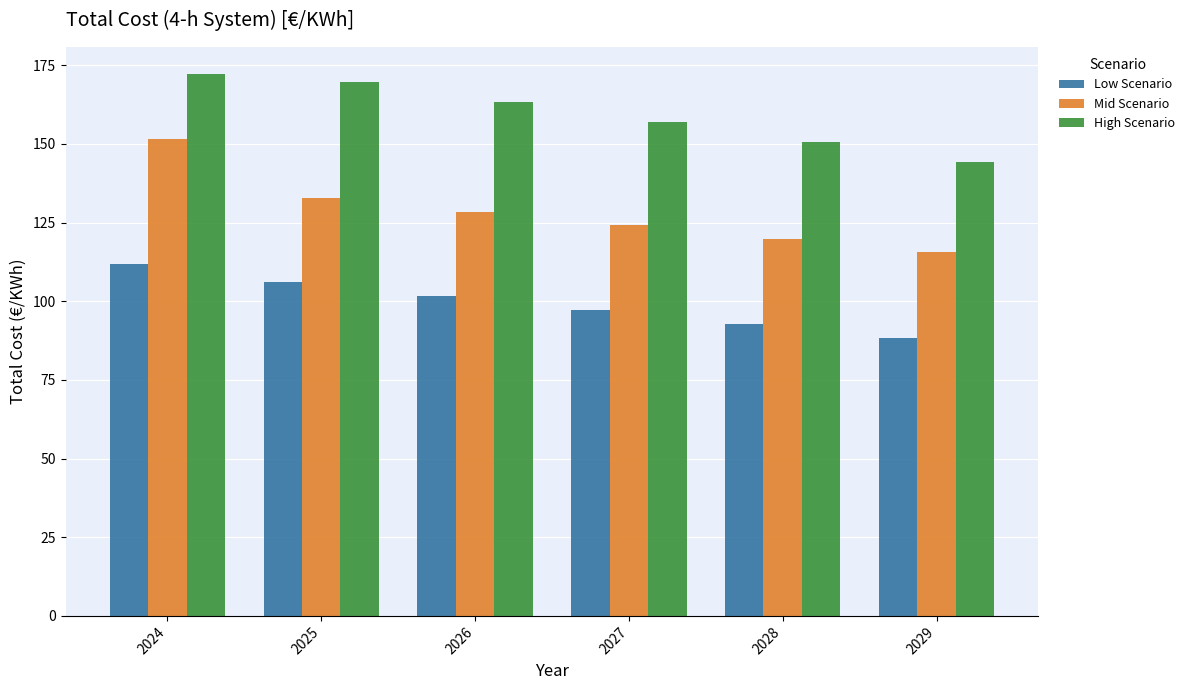

The Low Scenario series shows 88.2 at 2029. True or false?

True